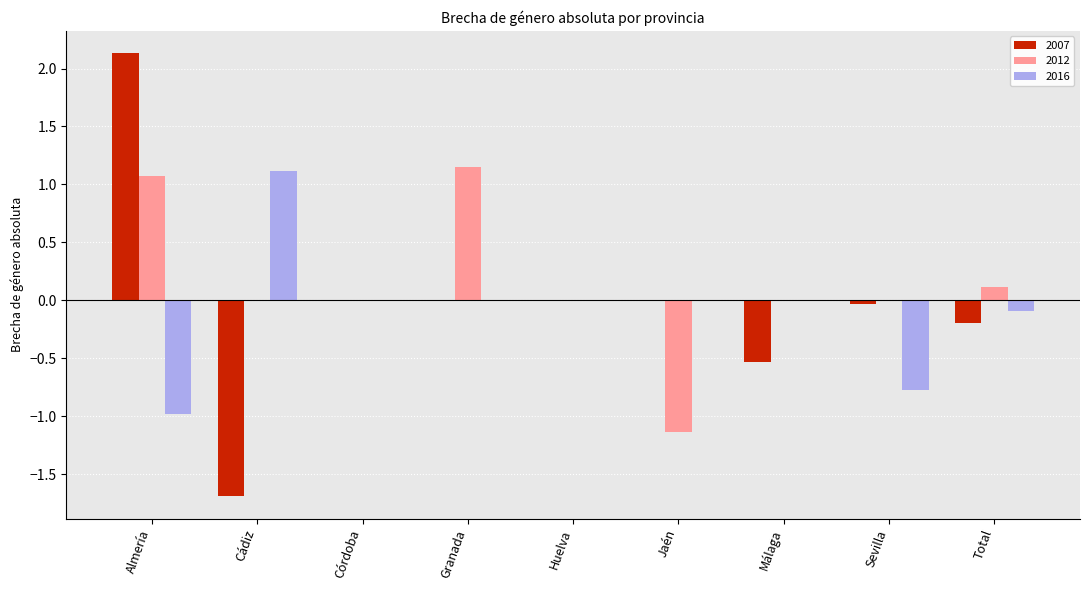

At which category is the sum across all series the highest?

Almería